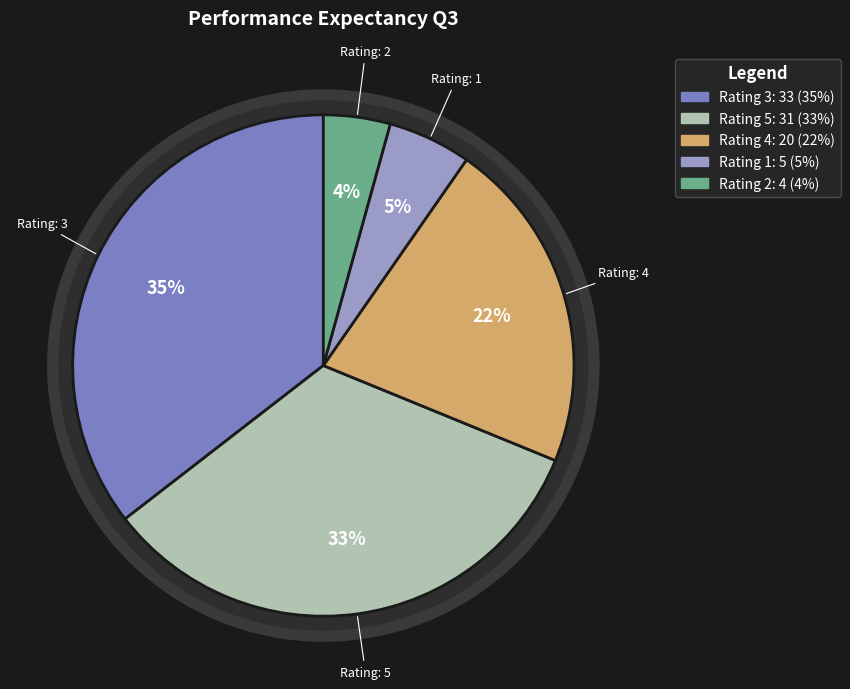

How many slices are in this pie chart?

5